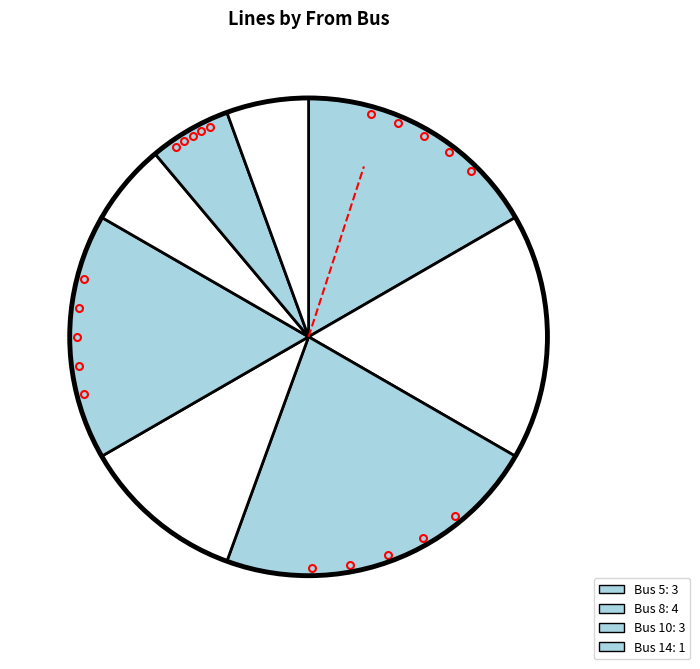

Which slice is the largest?

8